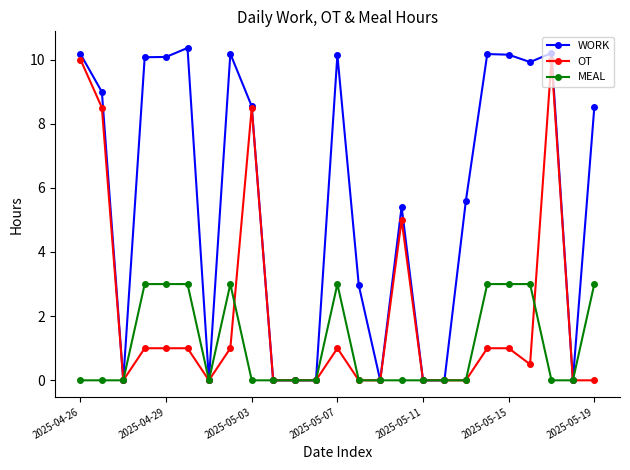

What is the highest value of the WORK series?

10.4